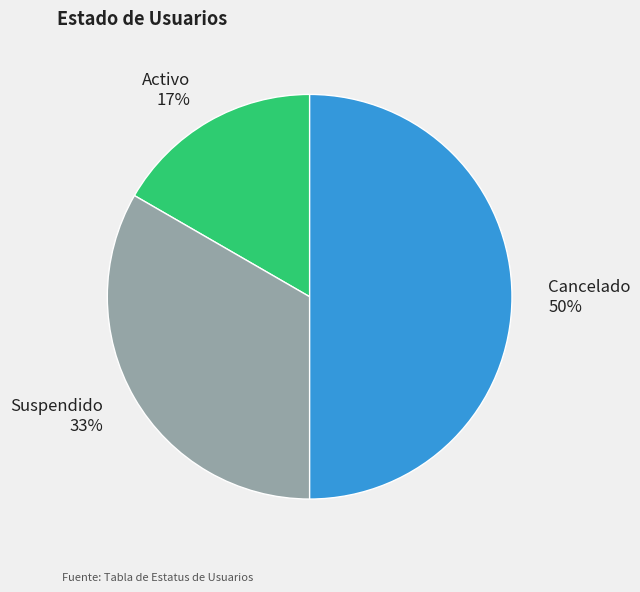

Is it true that Suspendido is 41% of the pie?

False